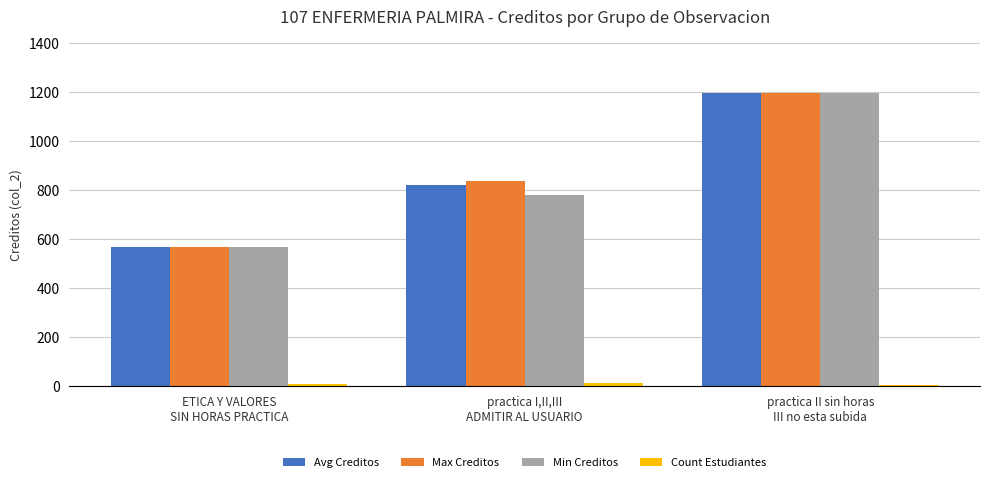

What is the average value of the Min Creditos series?

847